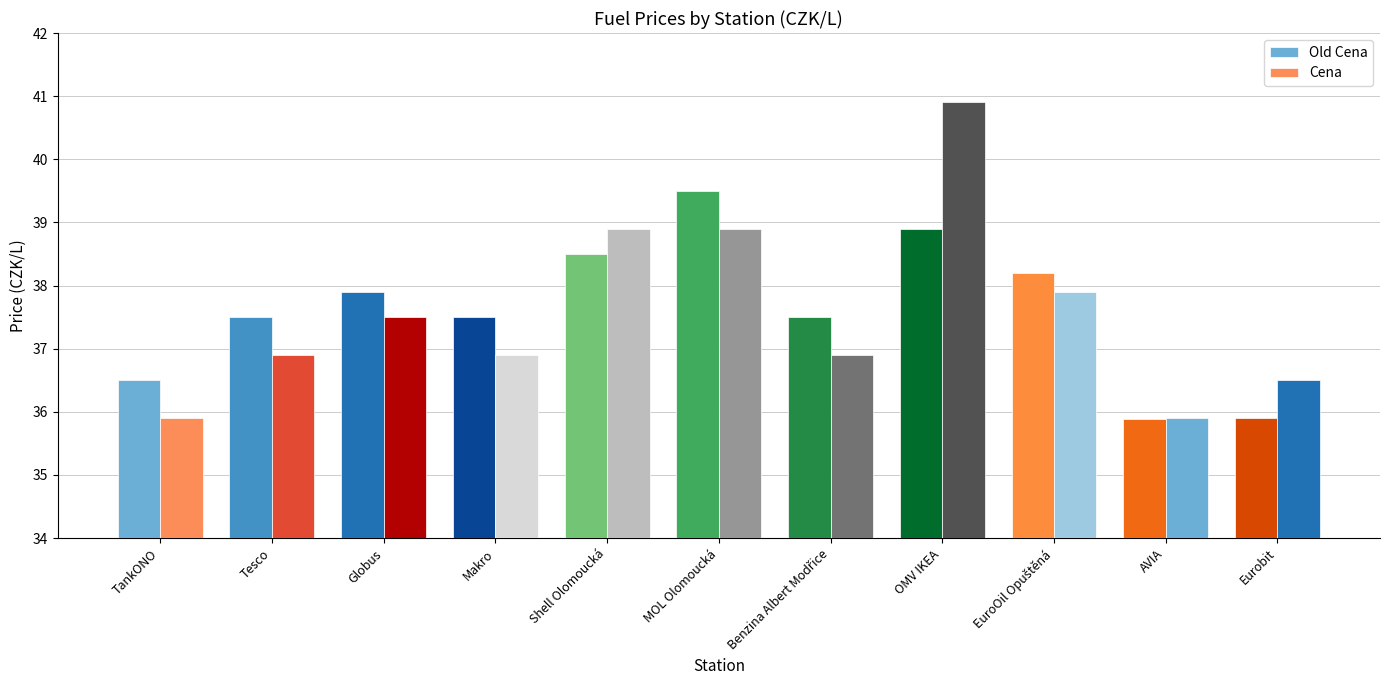

Does the chart contain stacked bars?

No